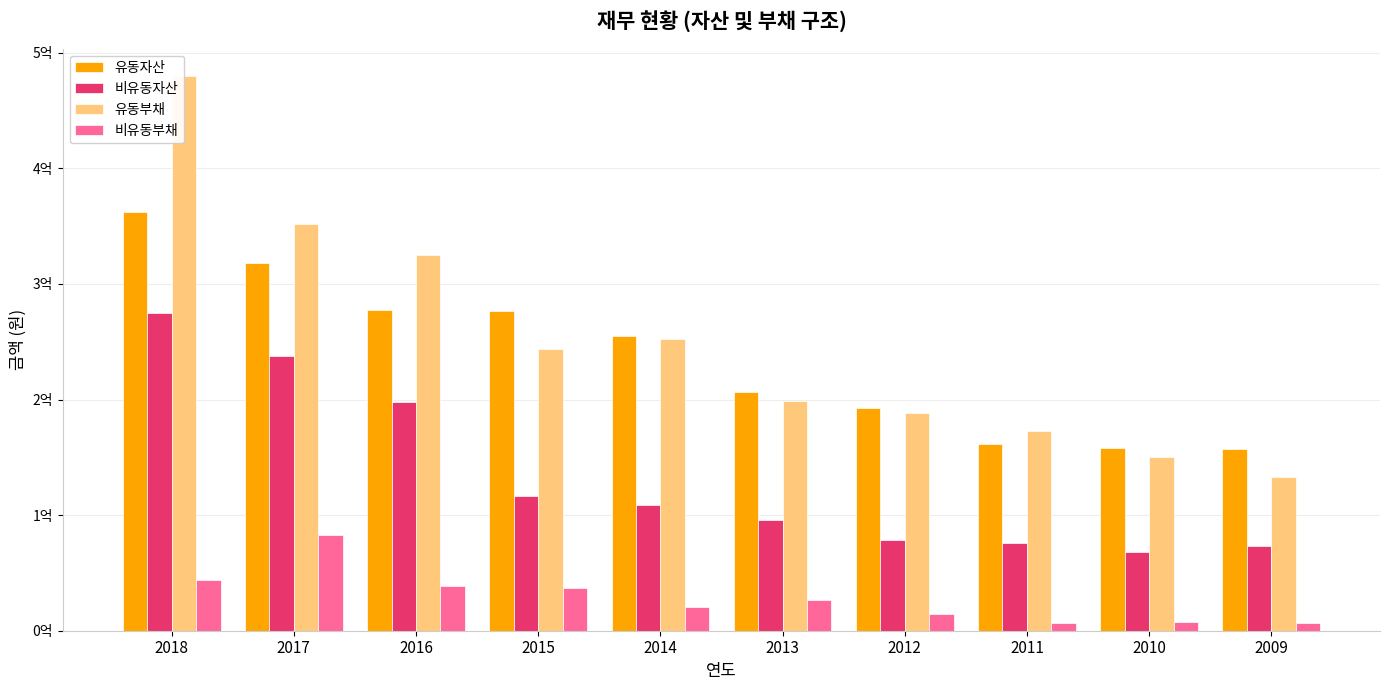

What are all the series names shown in the legend?

유동자산, 비유동자산, 유동부채, 비유동부채